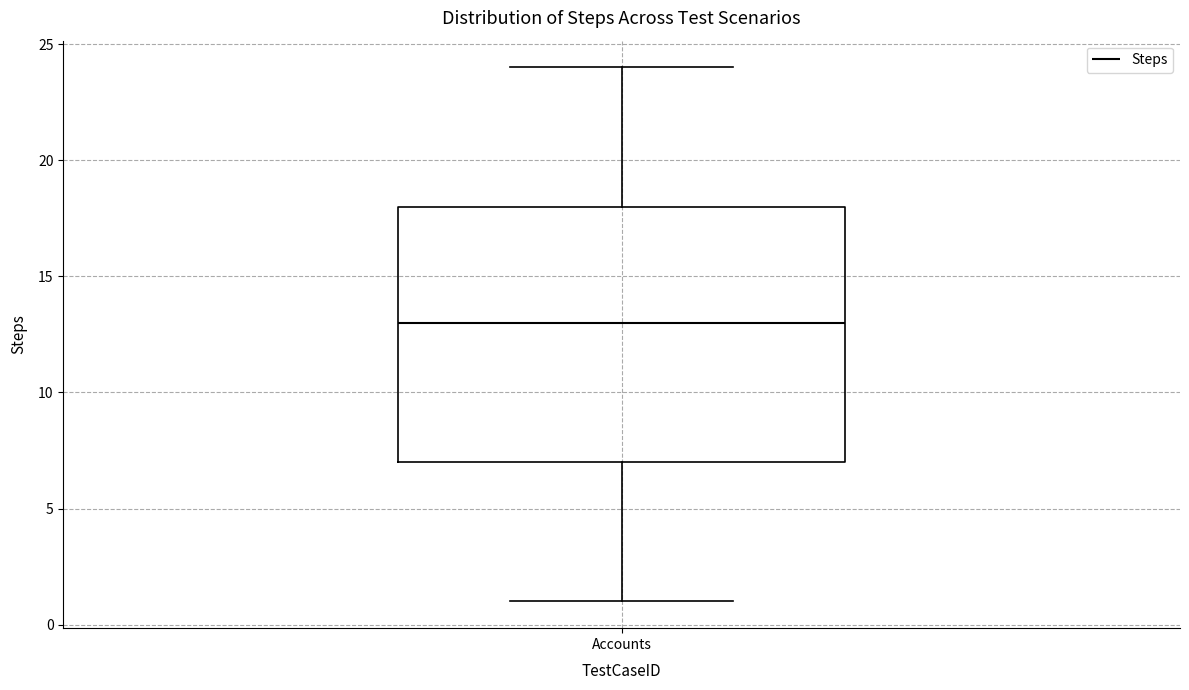

Where is the lower edge of the box for Accounts on the y-axis? The values are not printed on the chart, so give them approximately, as read against the axis.

7